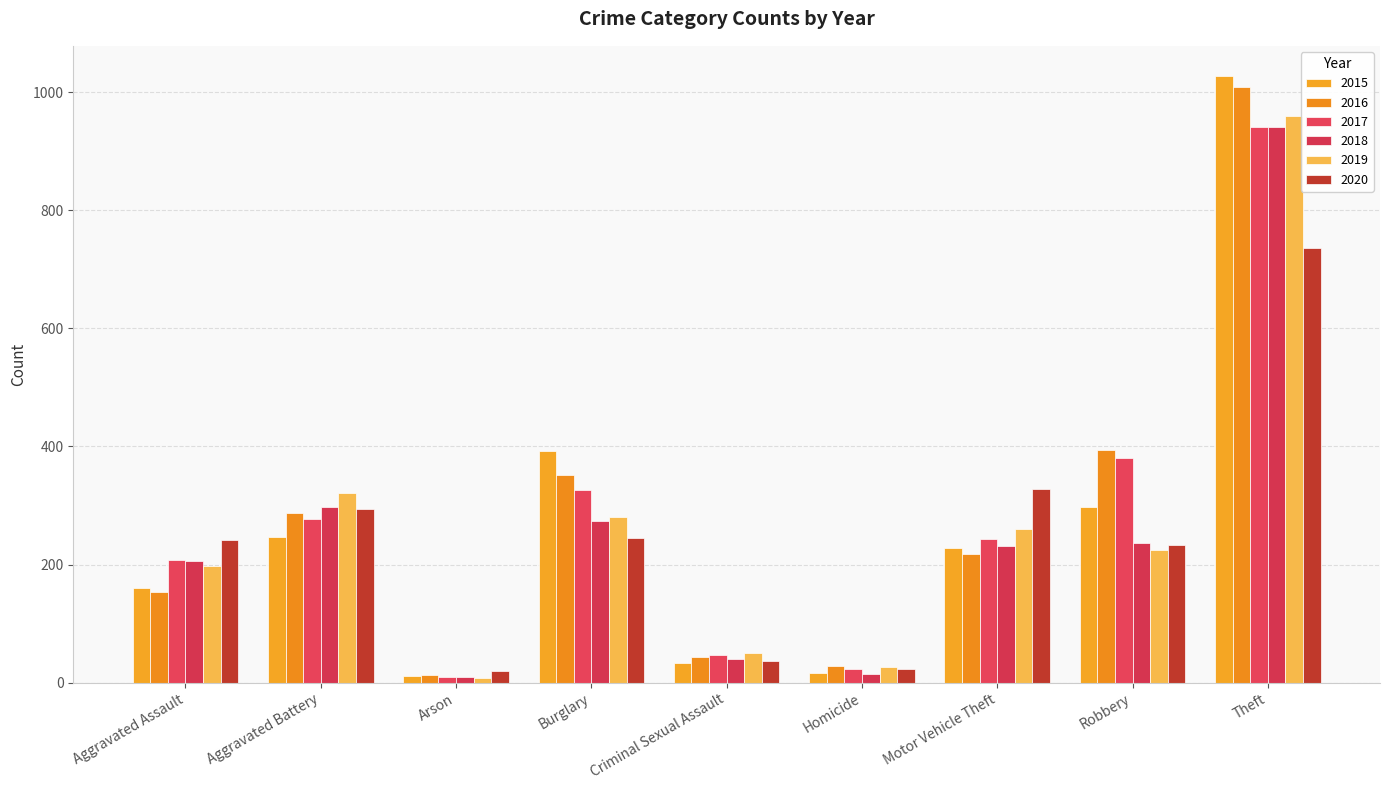

What is the difference between the 2016 values at Arson and Theft?

996